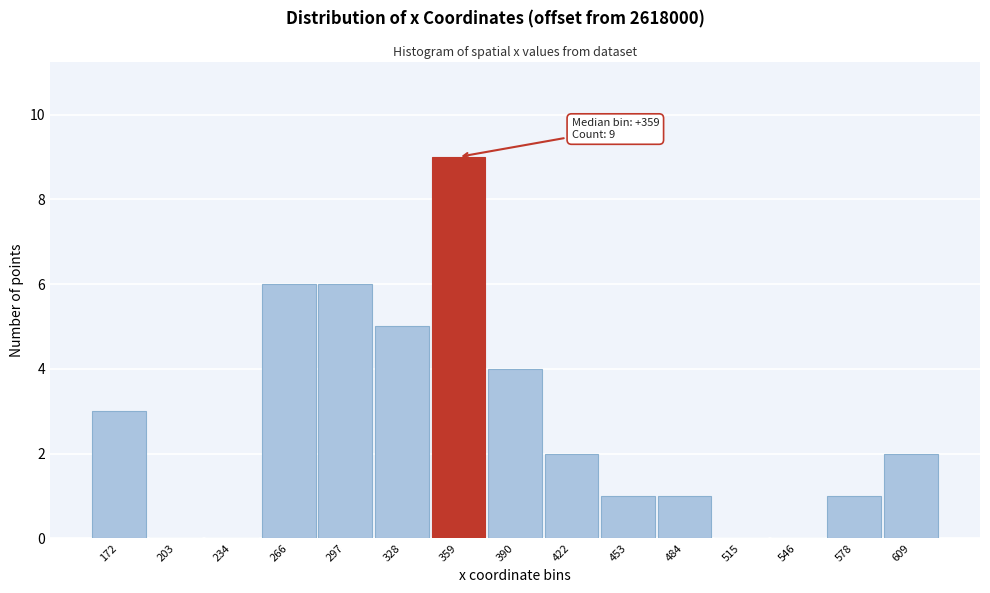

Reading left to right, transcribe all the data shown in this chart.

172=3	203=0	234=0	266=6	297=6	328=5	359=9	390=4	422=2	453=1	484=1	515=0	546=0	578=1	609=2